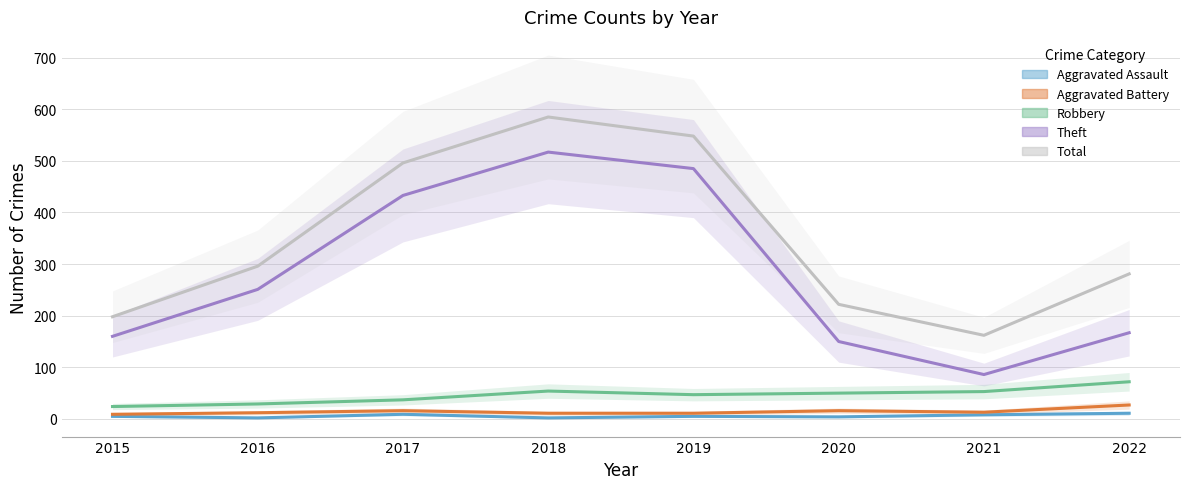

How many Aggravated Assault values are between 4 and 9?

5